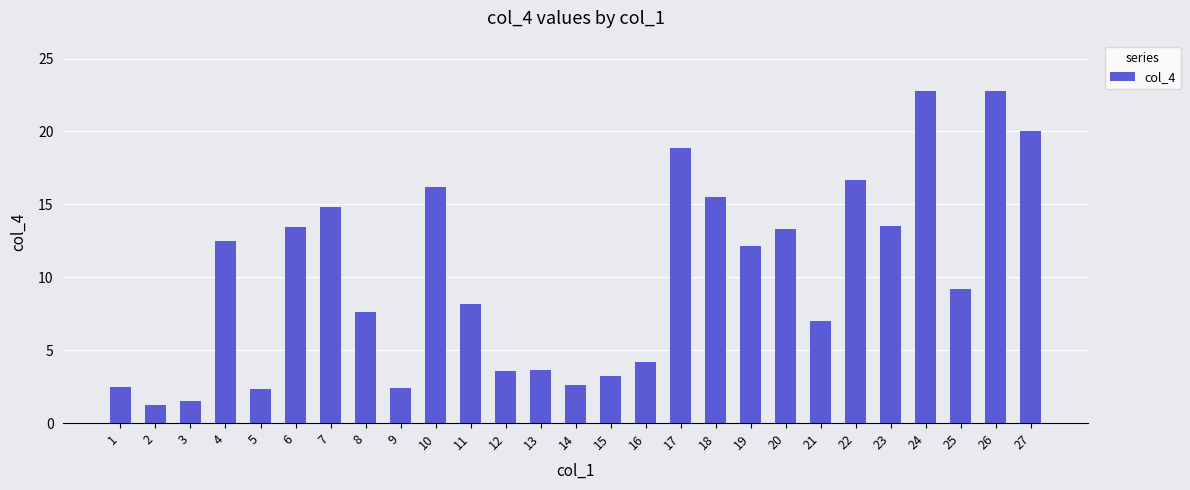

Does the chart contain stacked bars?

No